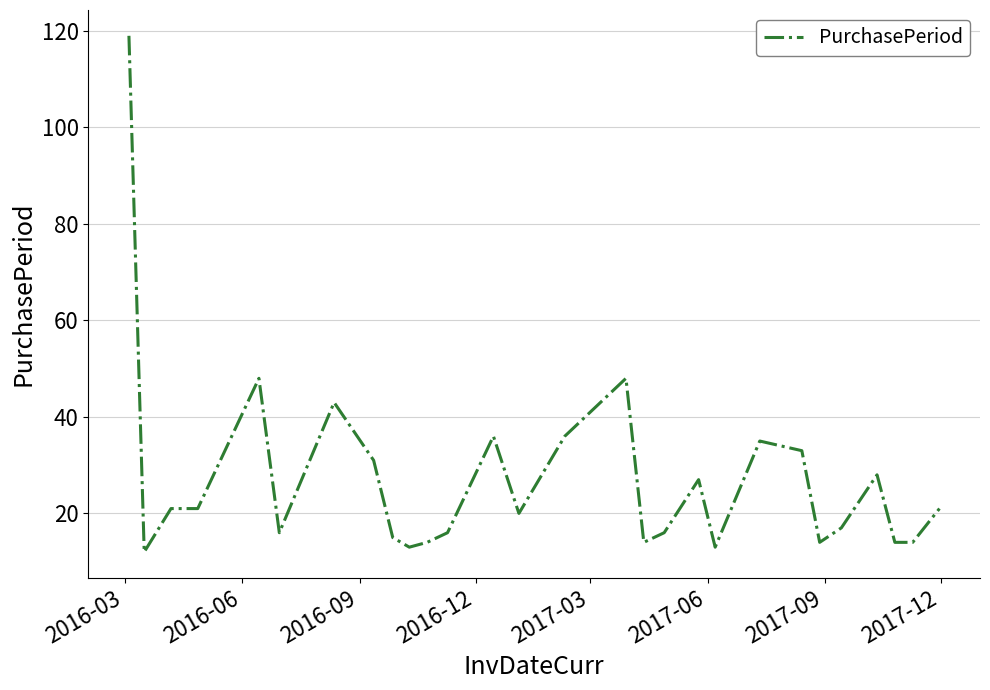

What is the difference between the maximum and minimum values?

107